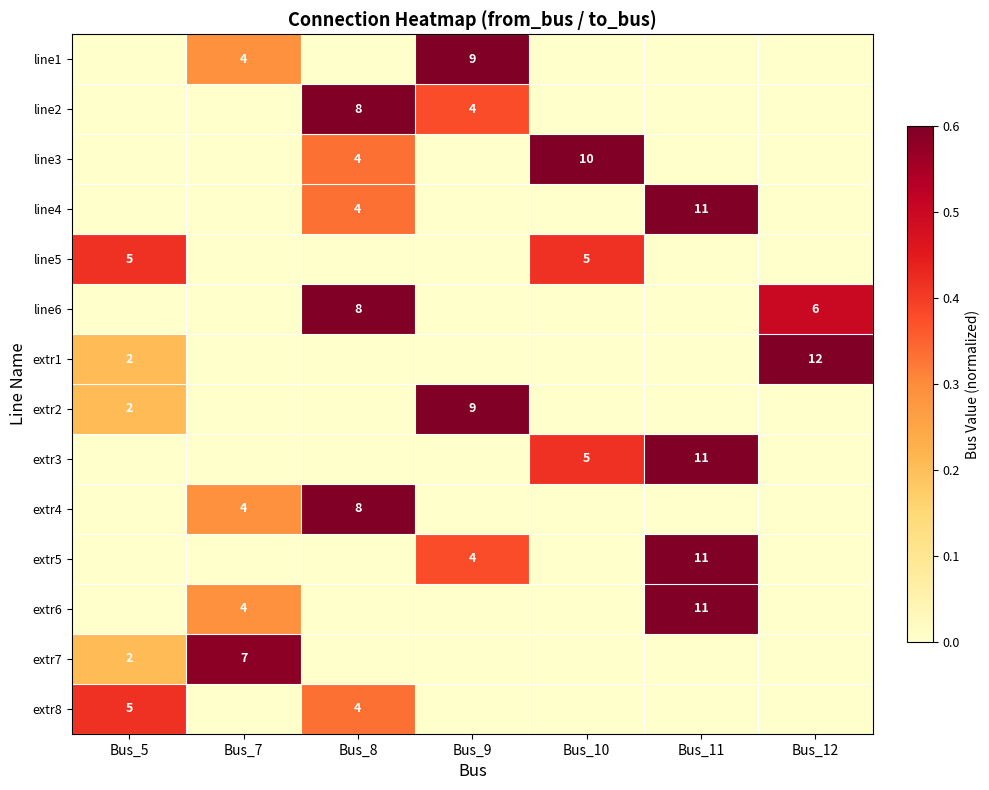

Count the number of data series in this chart.

14